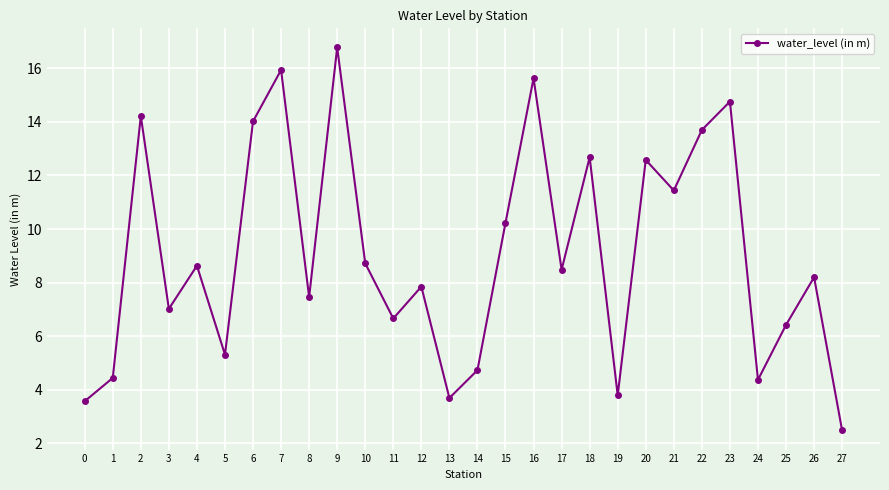

True or false: the data has more than 1 interior local peaks.

True